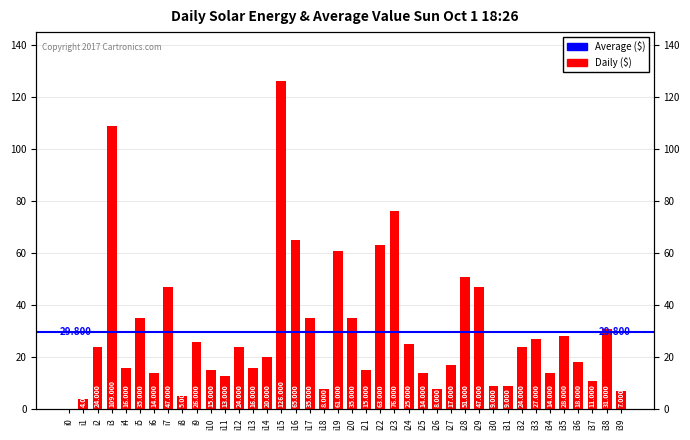

What is the change in value from i15 to i37?

-115